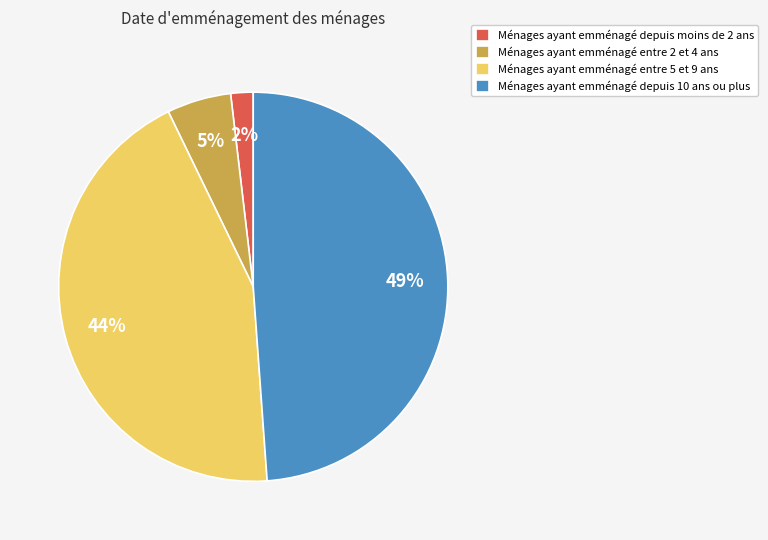

Do Ménages ayant emménagé entre 5 et 9 ans and Ménages ayant emménagé depuis 10 ans ou plus together represent more than half of the pie?

Yes